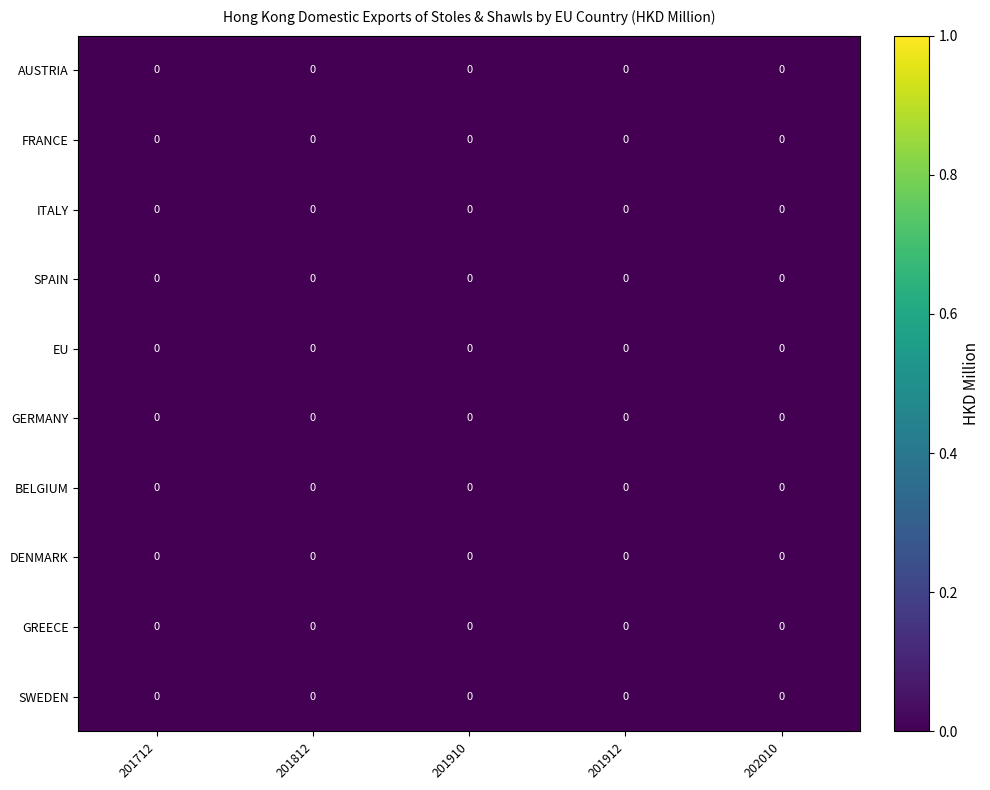

How many data points does each series have?

5